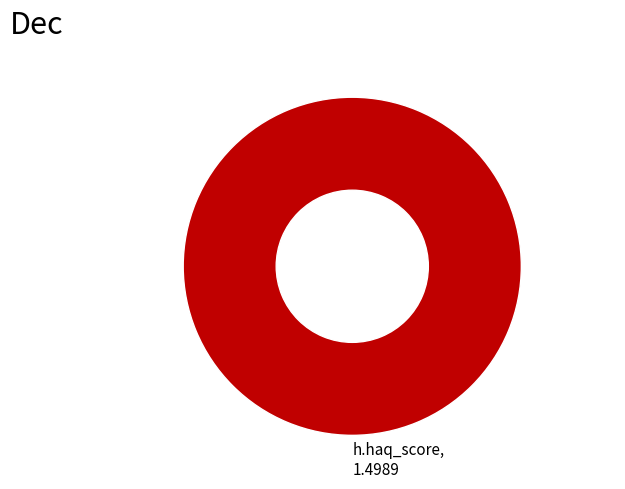

Rank the categories by value from highest to lowest.

h.haq_score